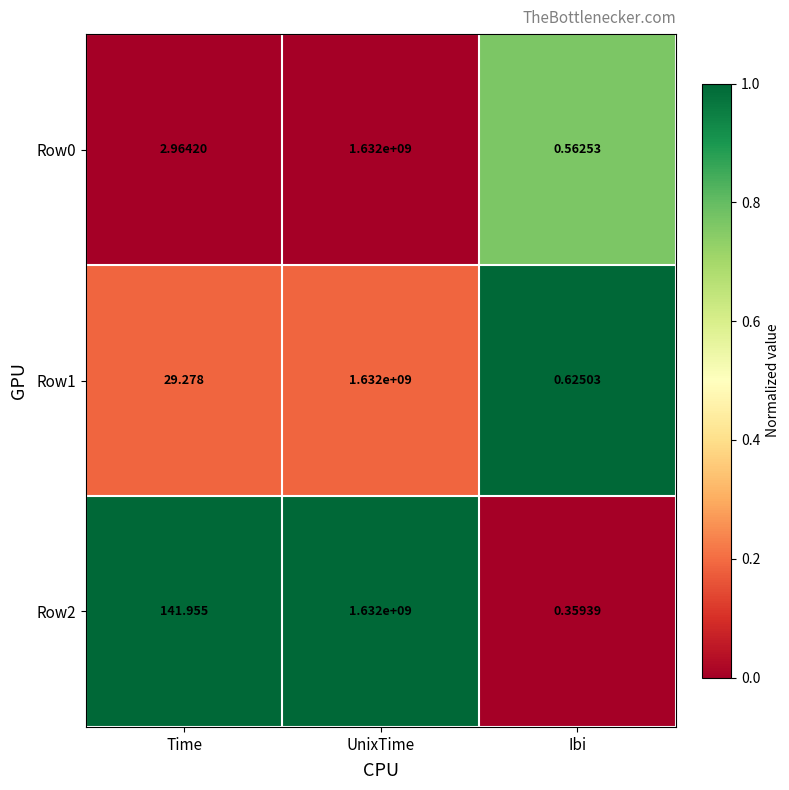

At which label is Row2 closest to 816000000?

Time